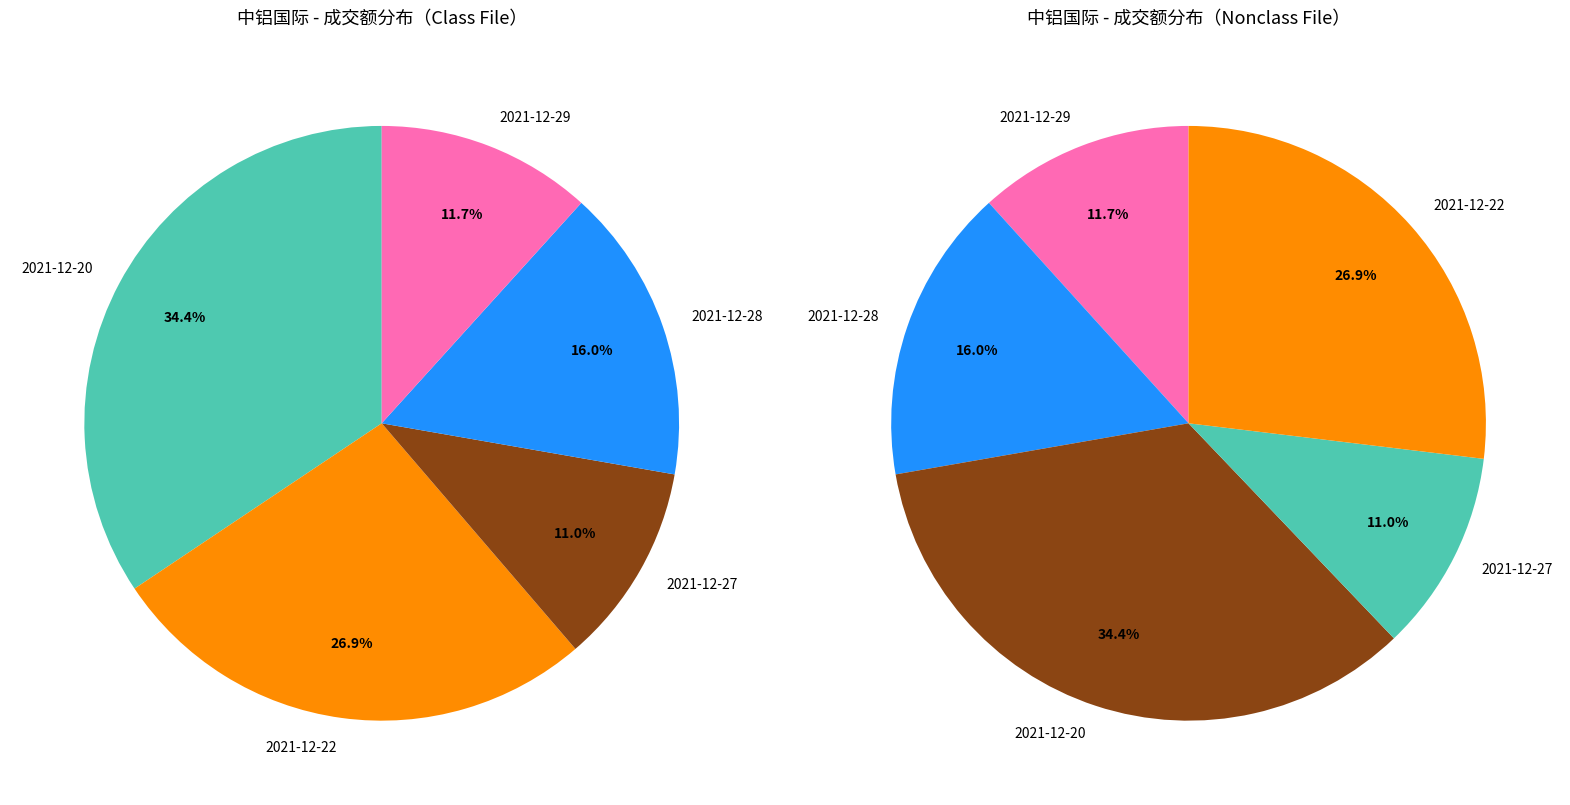

Does 2021-12-22 represent more than half of the total?

No